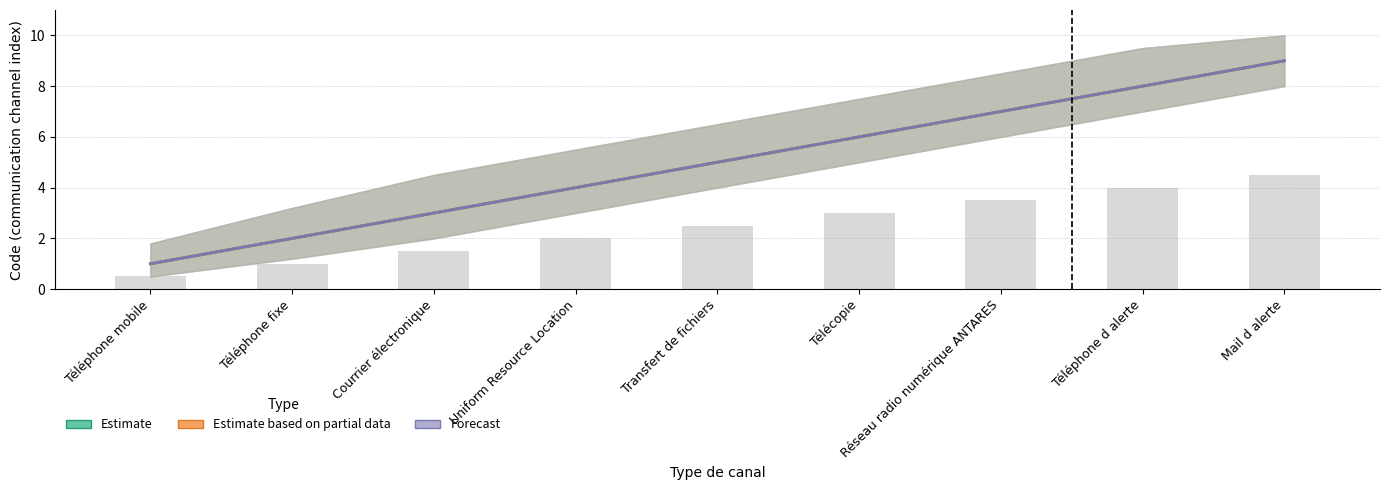

What is the smallest value displayed?

1